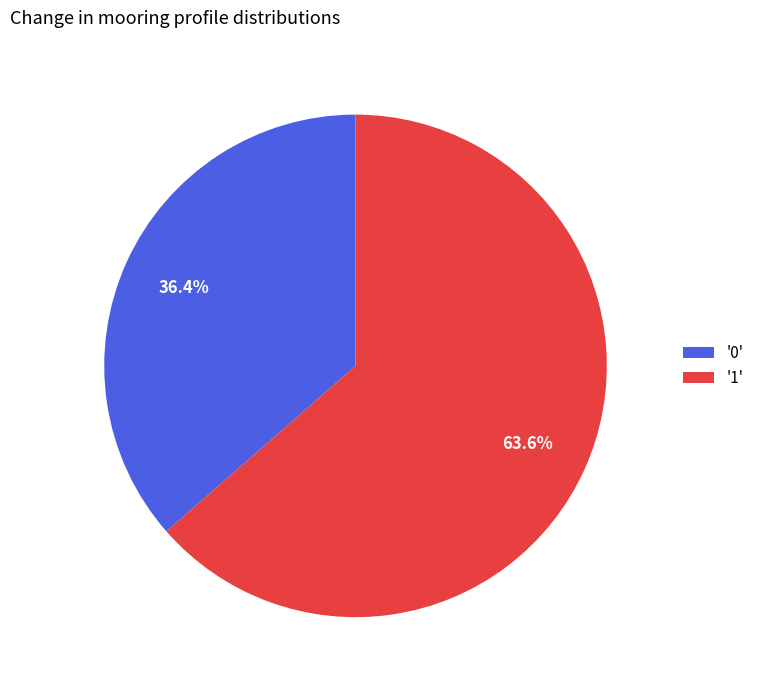

How many slices are in this pie chart?

2